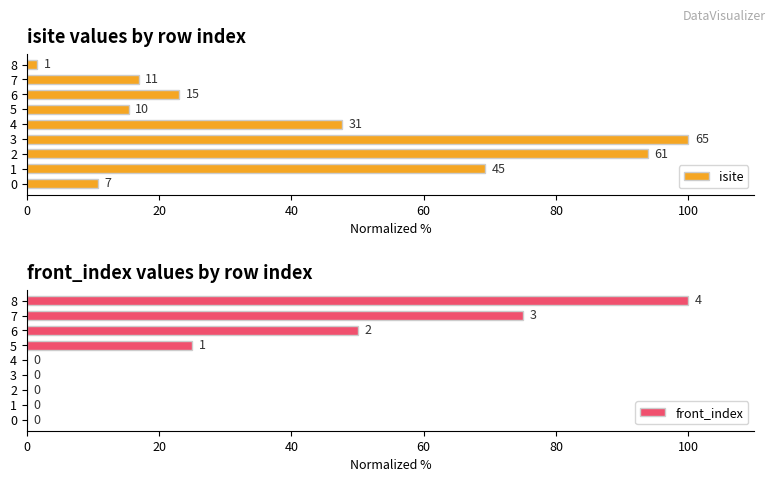

What are all the series names shown in the legend?

isite, front_index